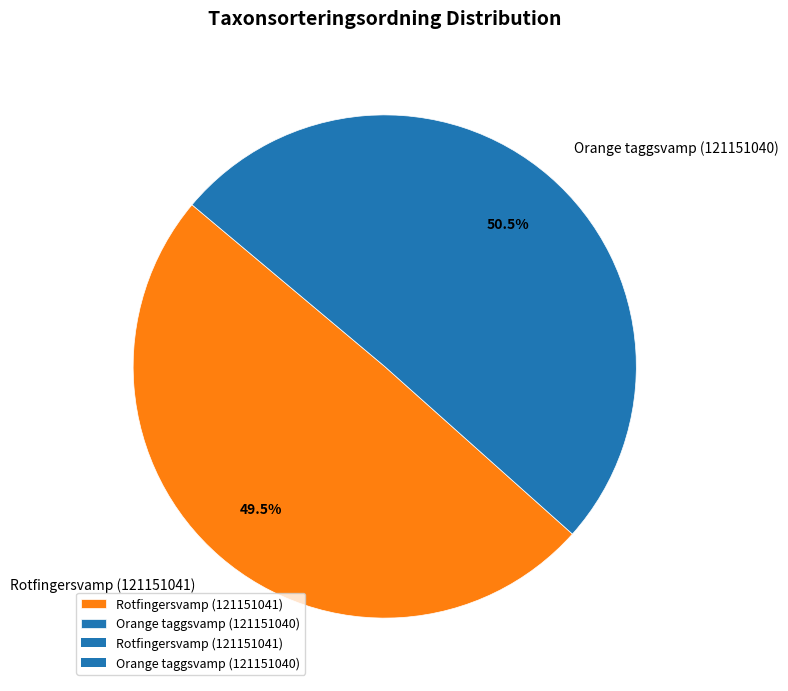

To the nearest percent, what is the difference between the largest and smallest slice percentages?

1%